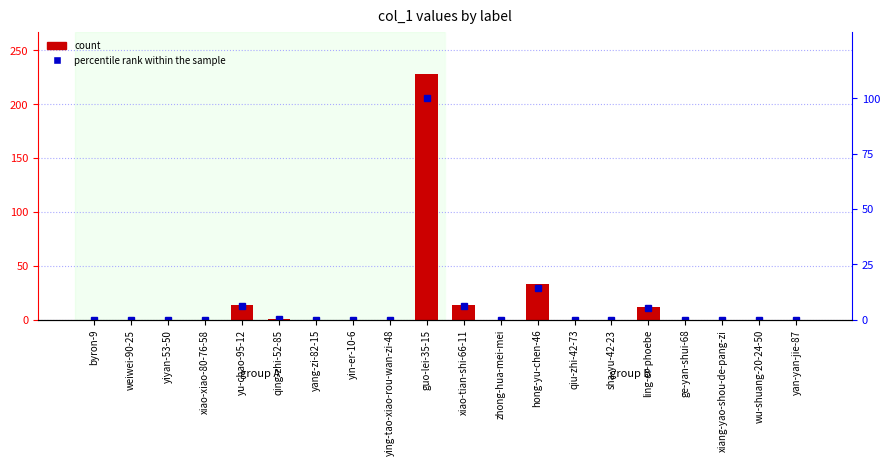

True or false: count has a value of 74.8 at xiang-yao-shou-de-pang-zi.

False